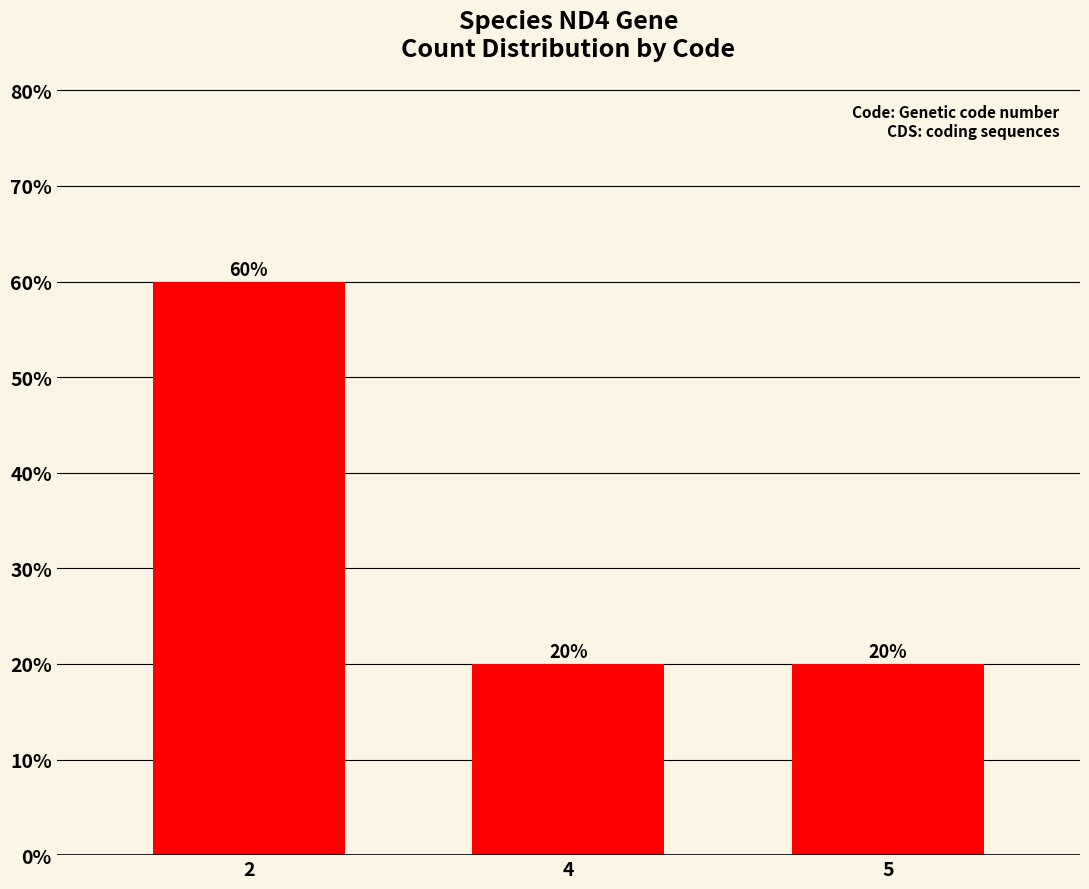

What is the ratio of the value at 2 to the value at 5?

3.0